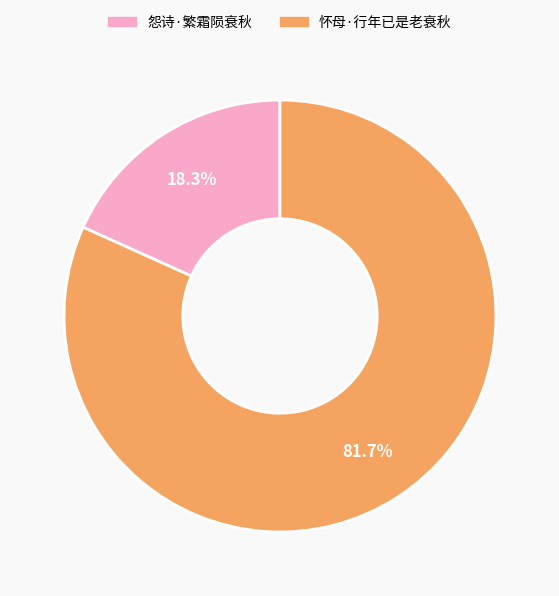

To the nearest percent, what is the combined percentage of 怨诗·繁霜陨衰秋 and 怀母·行年已是老衰秋?

100%